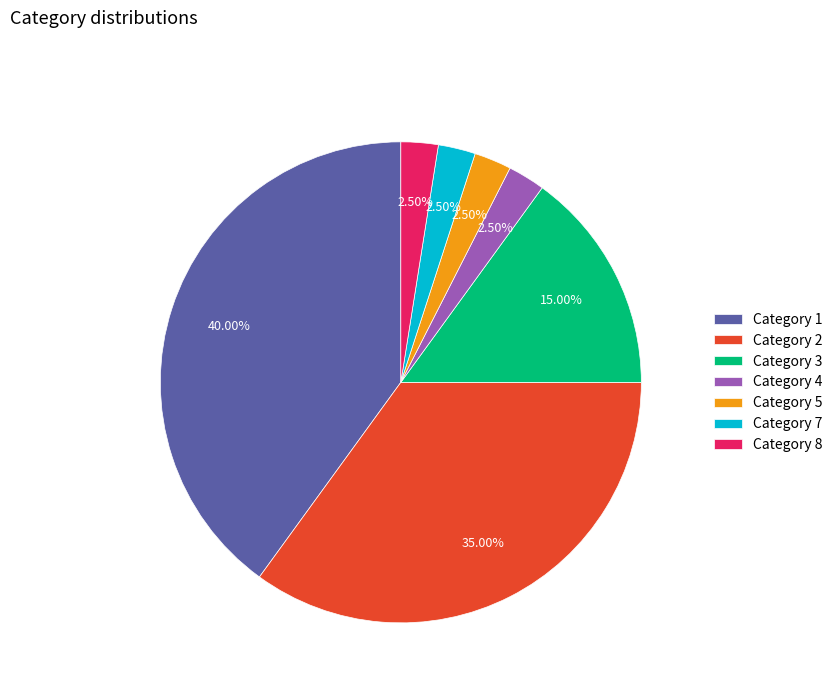

Count the number of slices in the pie.

7